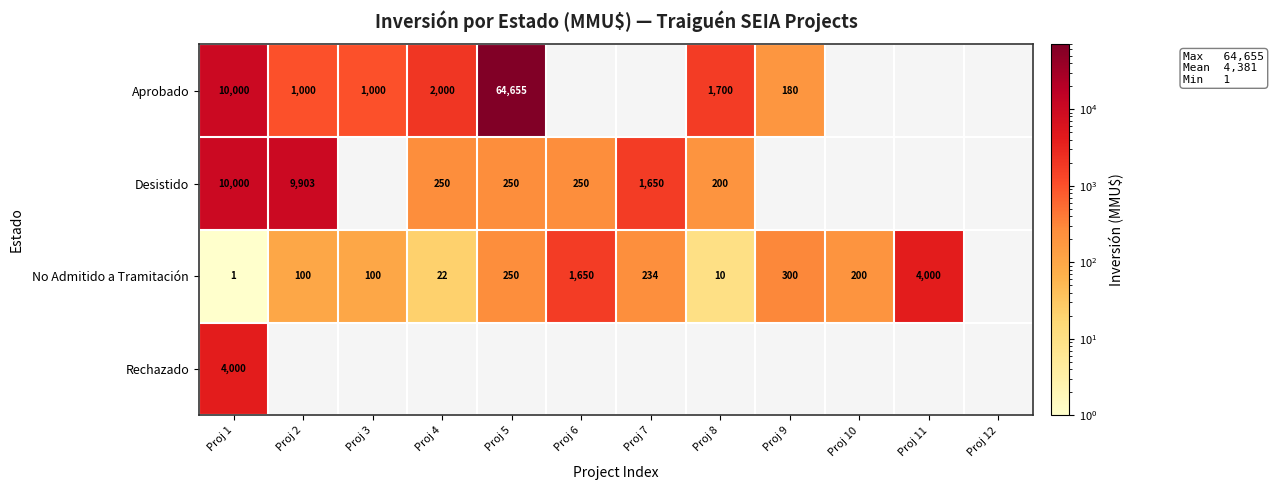

The value of No Admitido a Tramitación at Proj 10 is 200. True or false?

True